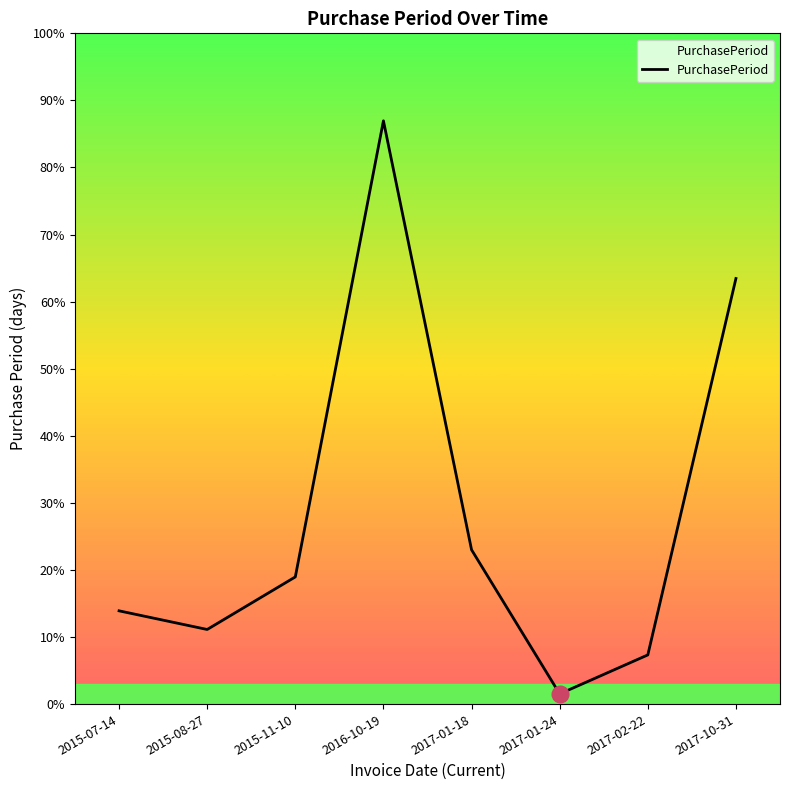

Is this an area chart (filled region under the line)?

Yes